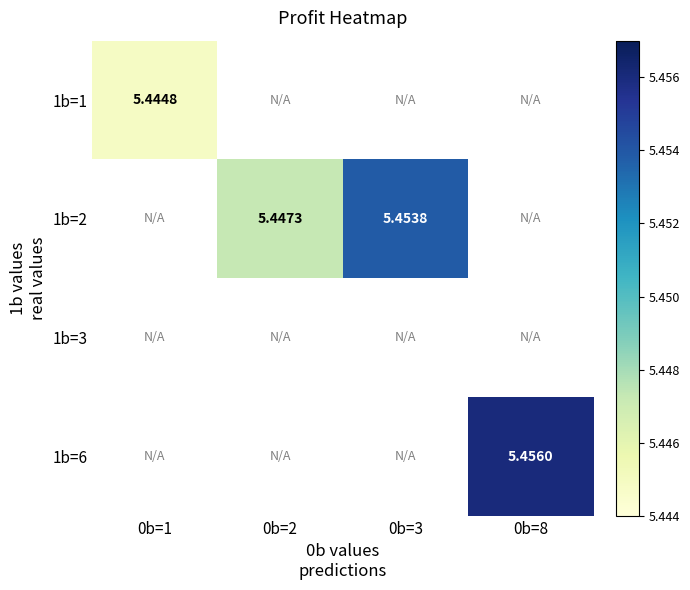

How many series are shown in this chart?

4